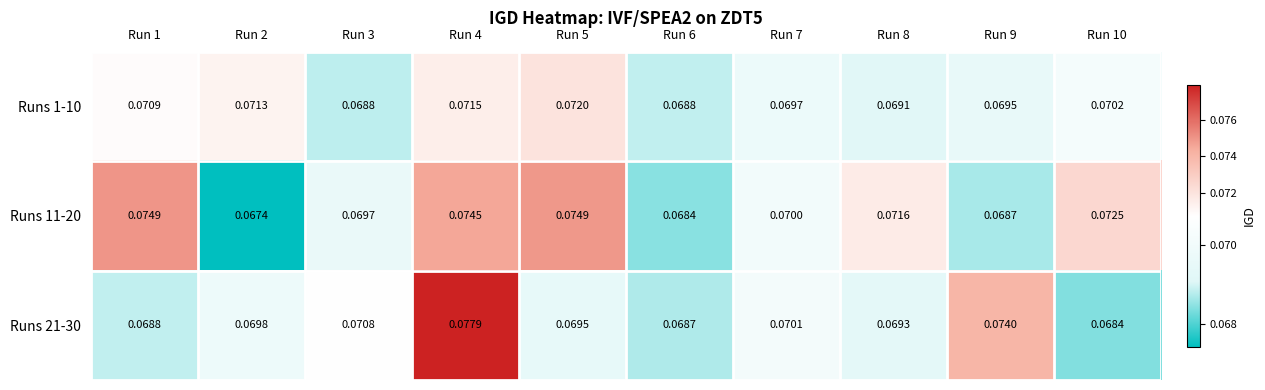

Is the value of Runs 11-20 at Run 5 greater than the value of Runs 21-30 at Run 3?

Yes